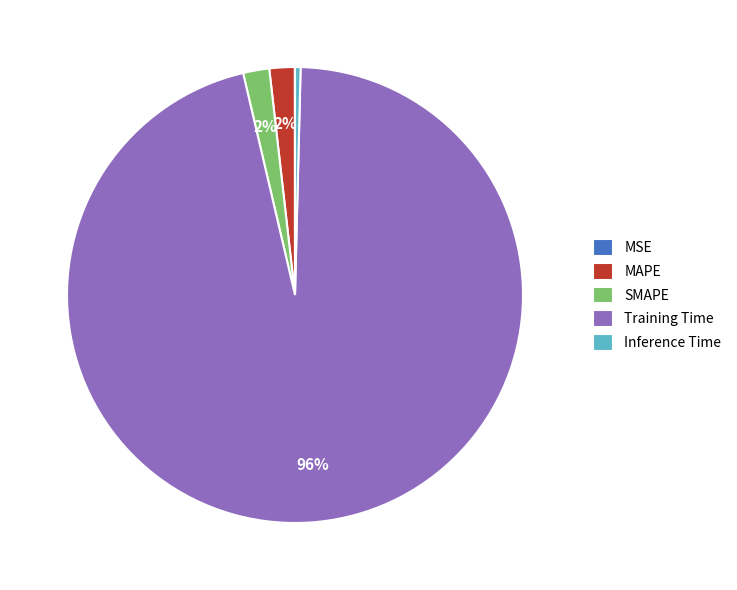

Between MAPE and Training Time, which is larger?

Training Time